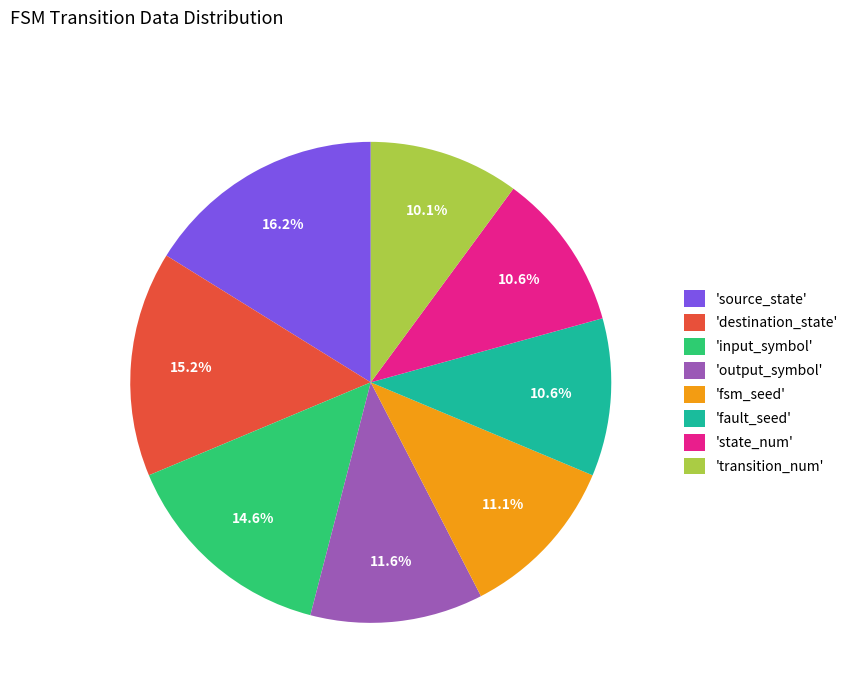

Is the sum of 'input_symbol' and 'transition_num' greater than half?

No